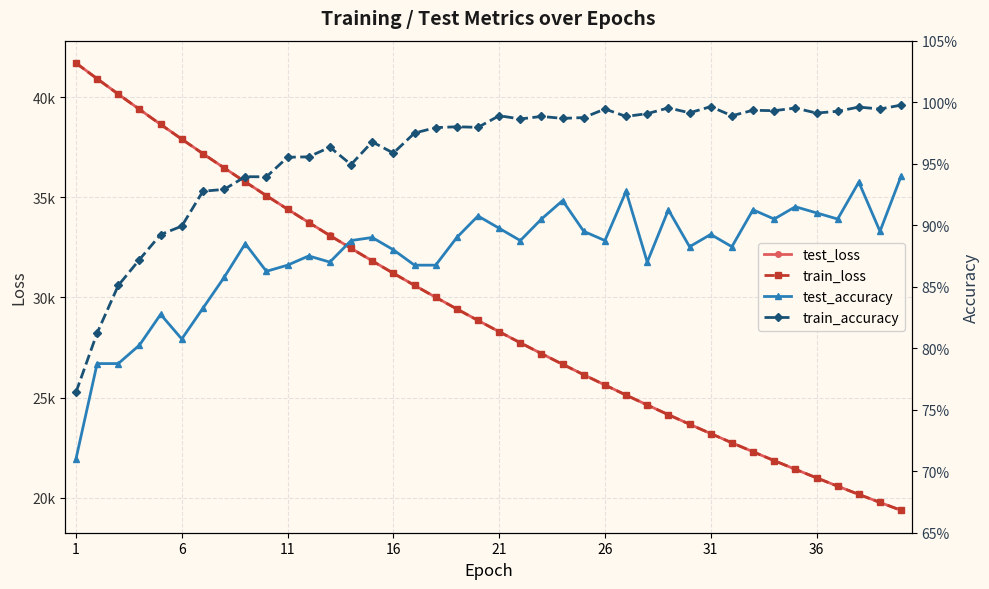

What is the minimum value for train_loss?

19367.2